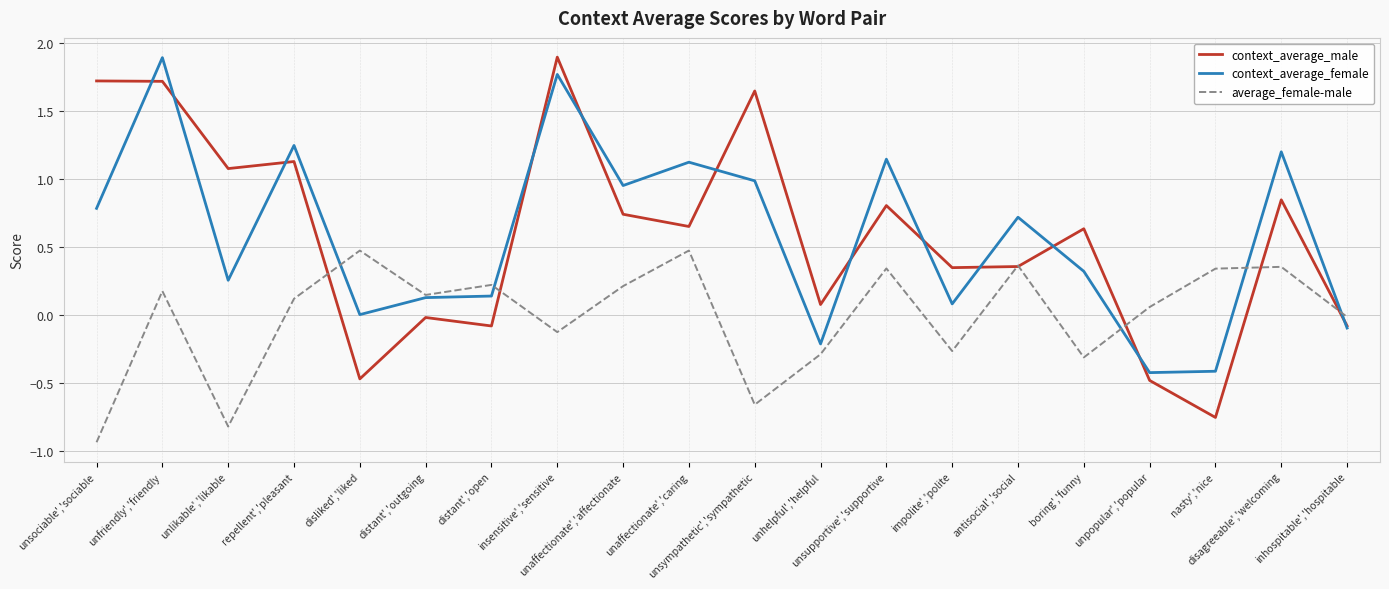

Between distant','outgoing and unhelpful','helpful, which series saw the biggest shift?

average_female-male